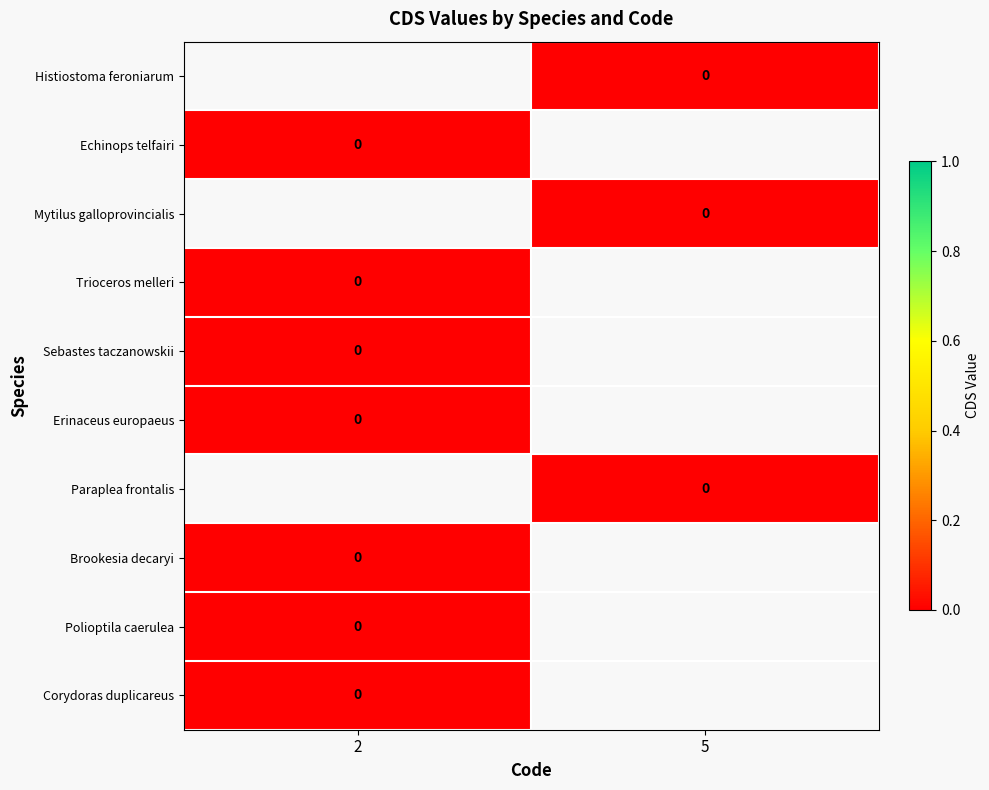

How many distinct data groups are displayed?

10